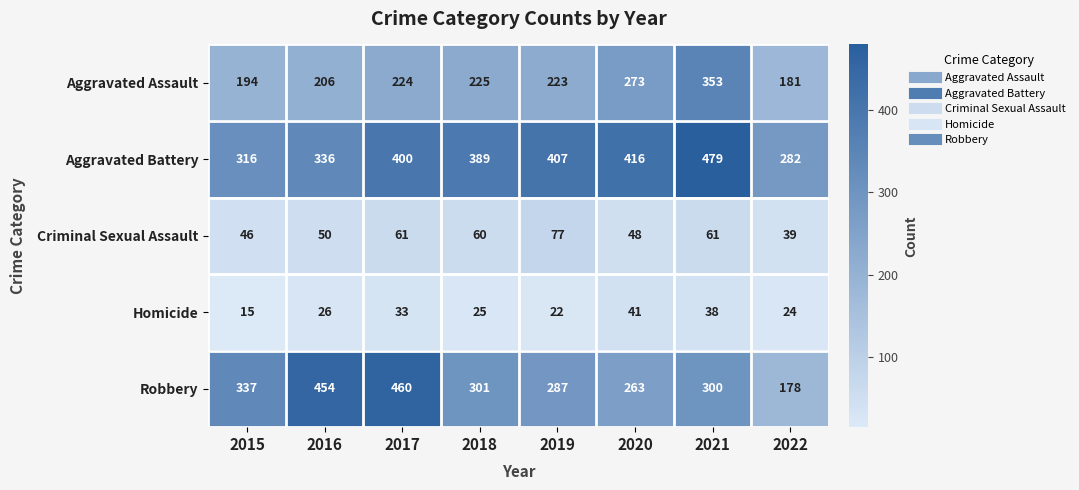

Count the number of data series in this chart.

5